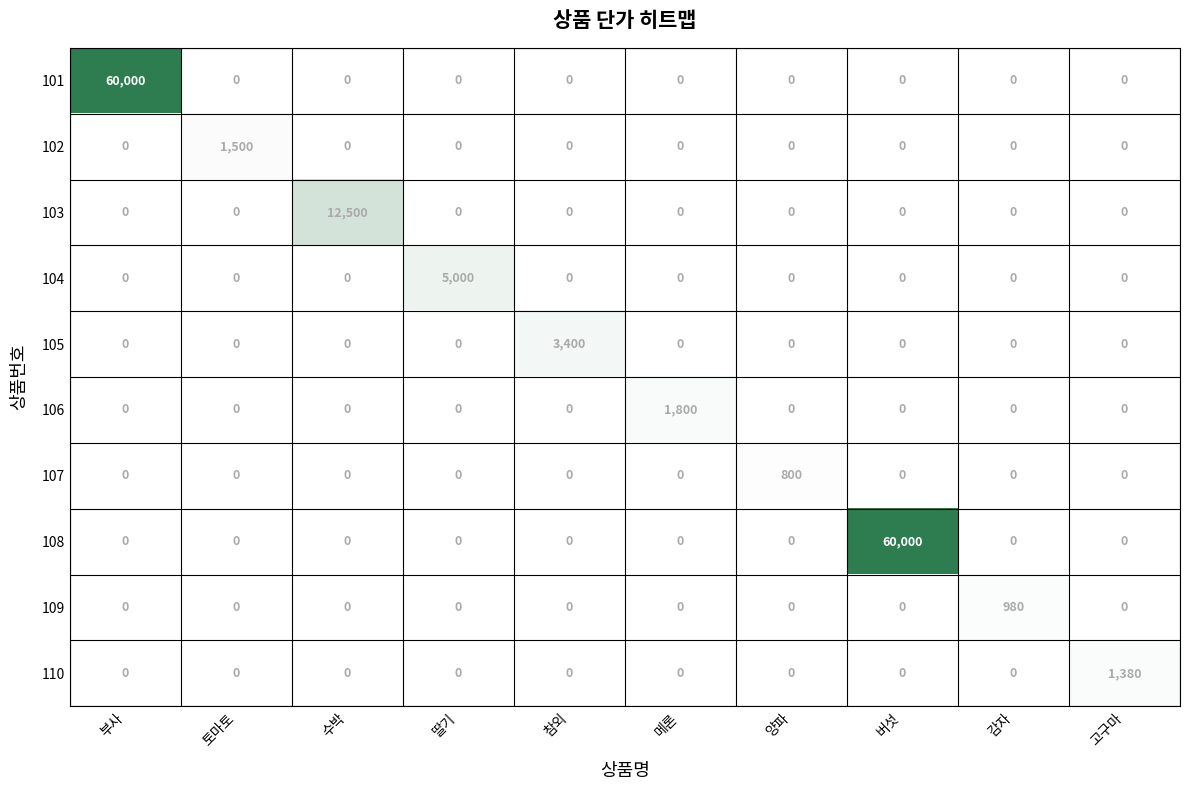

Between 토마토 and 양파, which series saw the biggest shift?

102